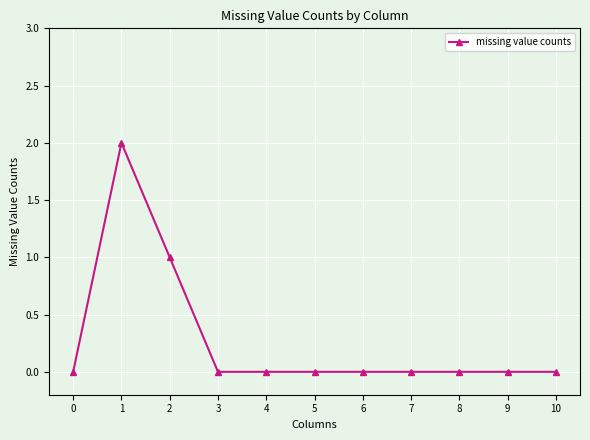

Reading right to left, what are all the values shown in this chart?

10=0	9=0	8=0	7=0	6=0	5=0	4=0	3=0	2=1	1=2	0=0